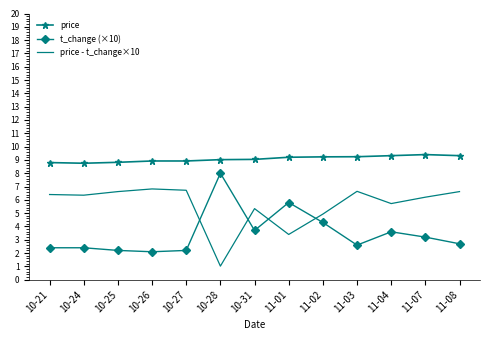

Rank the series by their average value, from highest to lowest.

price, price - t_change×10, t_change (×10)